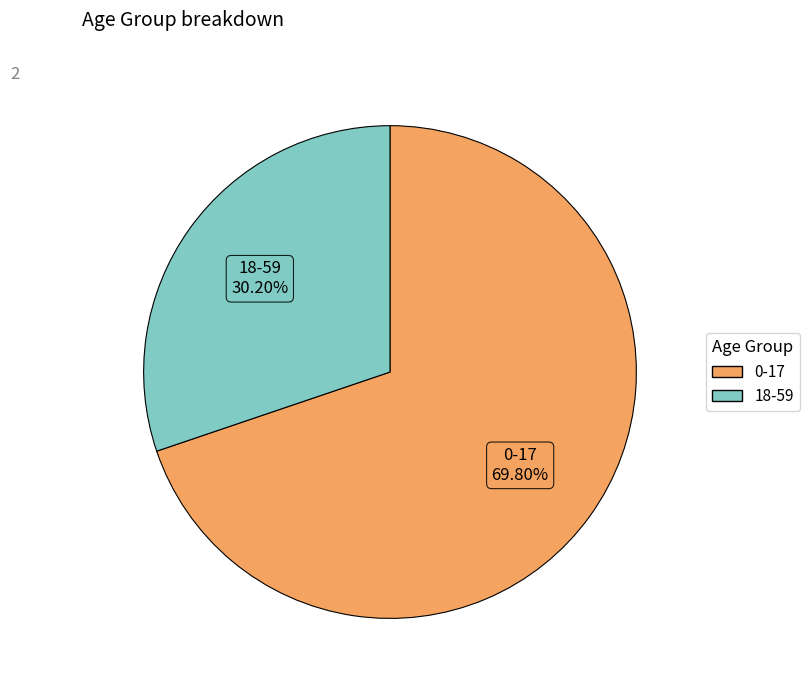

What percentage do 0-17 and 18-59 together represent?

100.0%